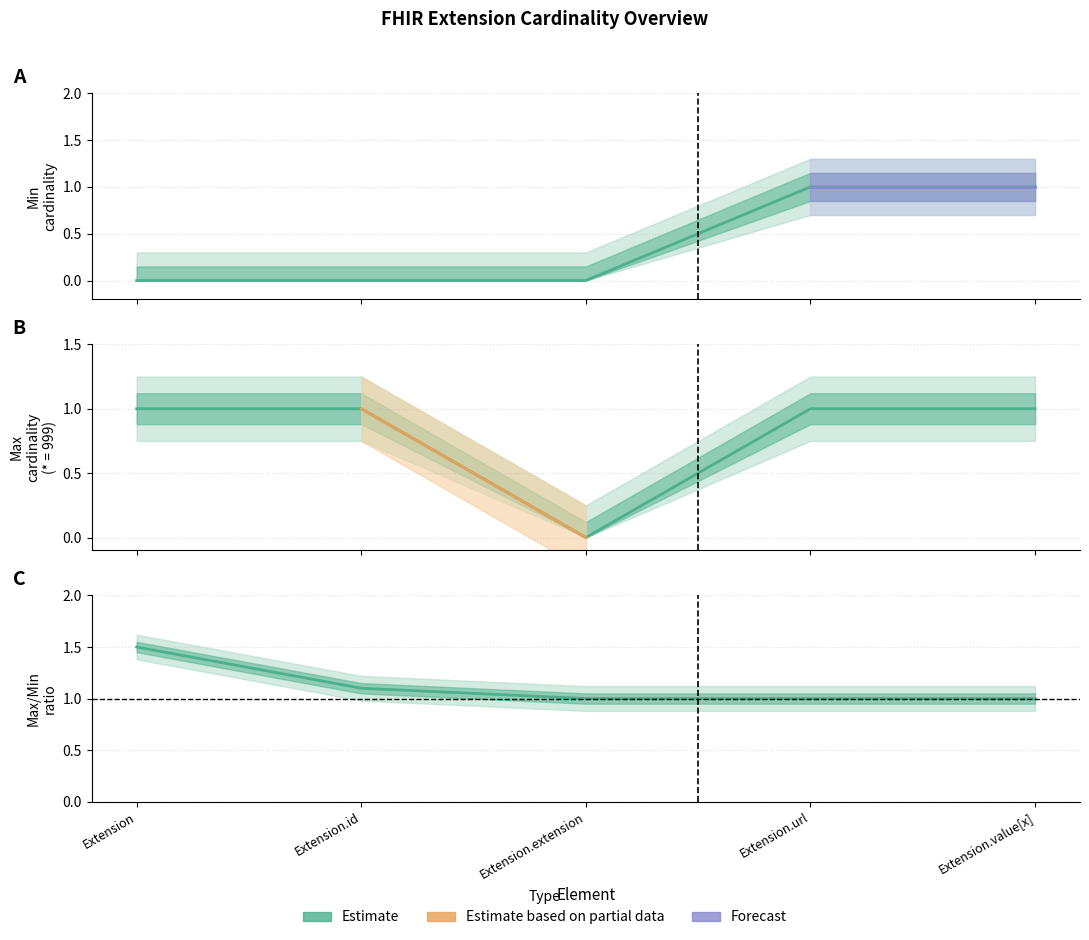

List the labels in order of value, smallest first.

Extension, Extension.id, Extension.extension, Extension.url, Extension.value[x]